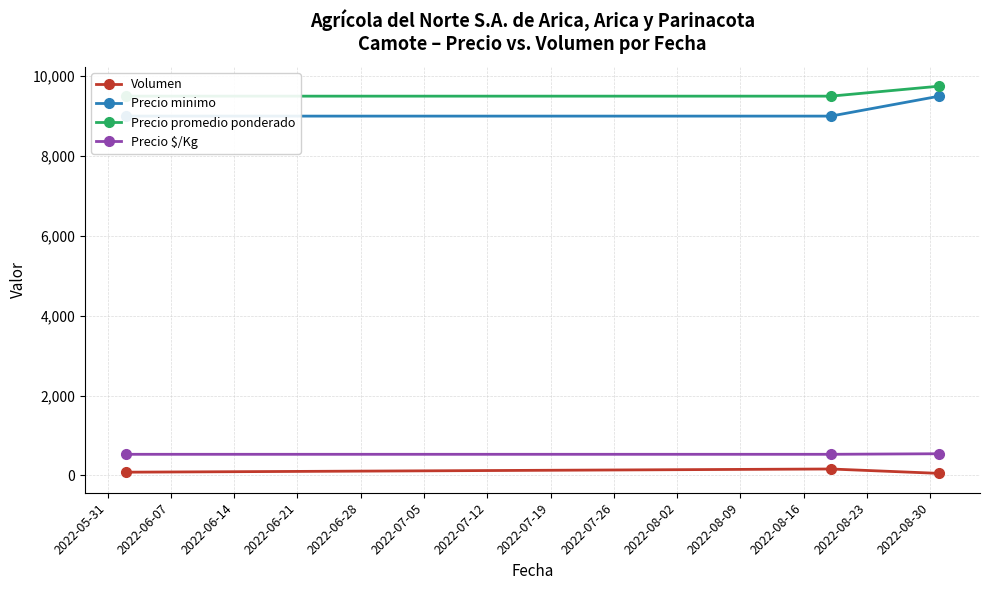

How many values in the Volumen series exceed 80?

1